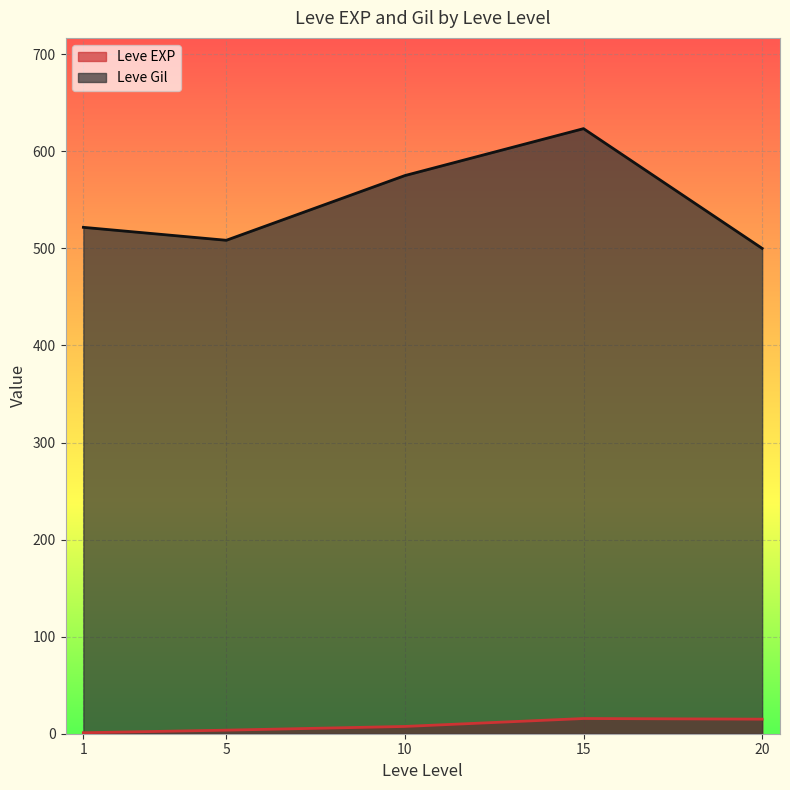

What is the difference between the second highest and second lowest values in the Leve Gil series?

66.7